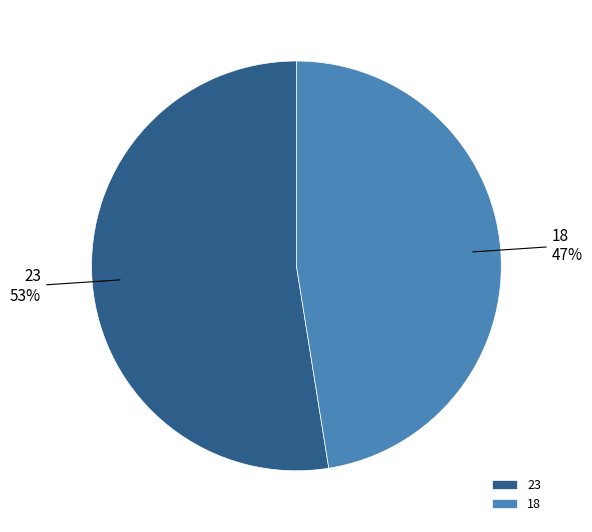

Approximately how many times larger is the value at 18 compared to 23?

0.9